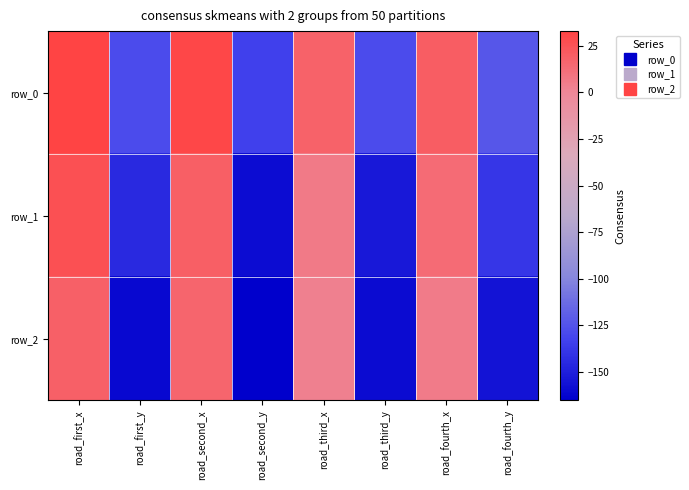

What is the difference between the maximum and minimum values in the row_0 series?

166.7